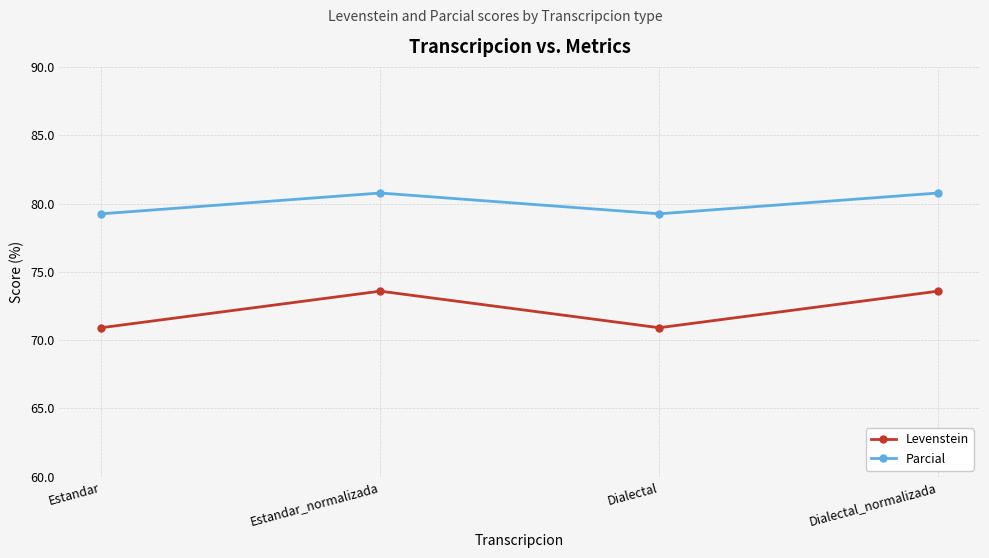

What is the smallest value displayed?

70.9